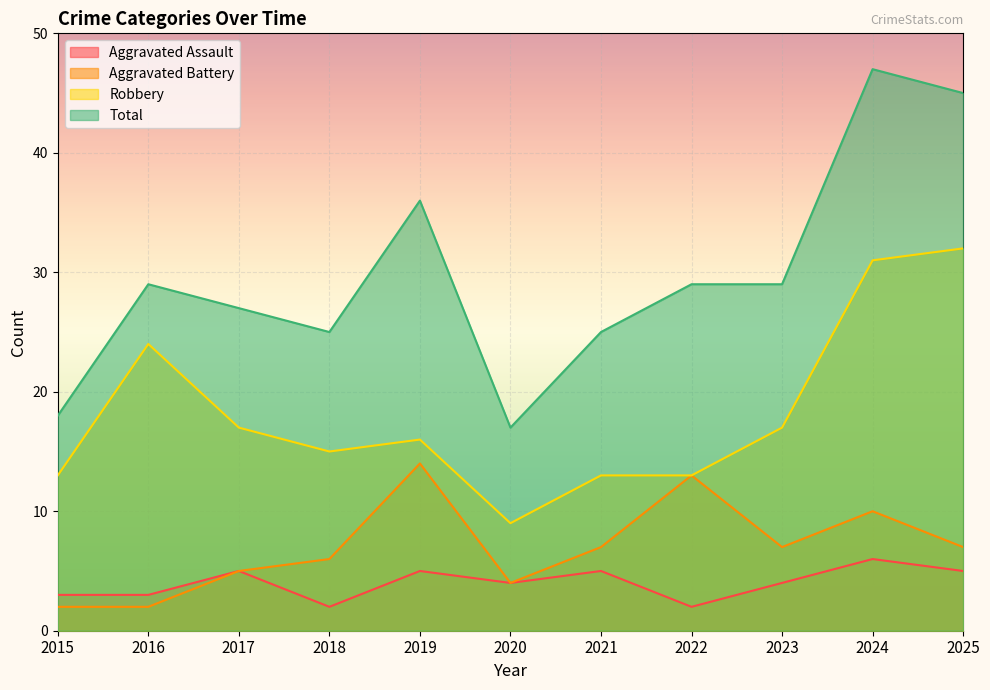

Read the Robbery value at 2017, to the nearest 5.

15